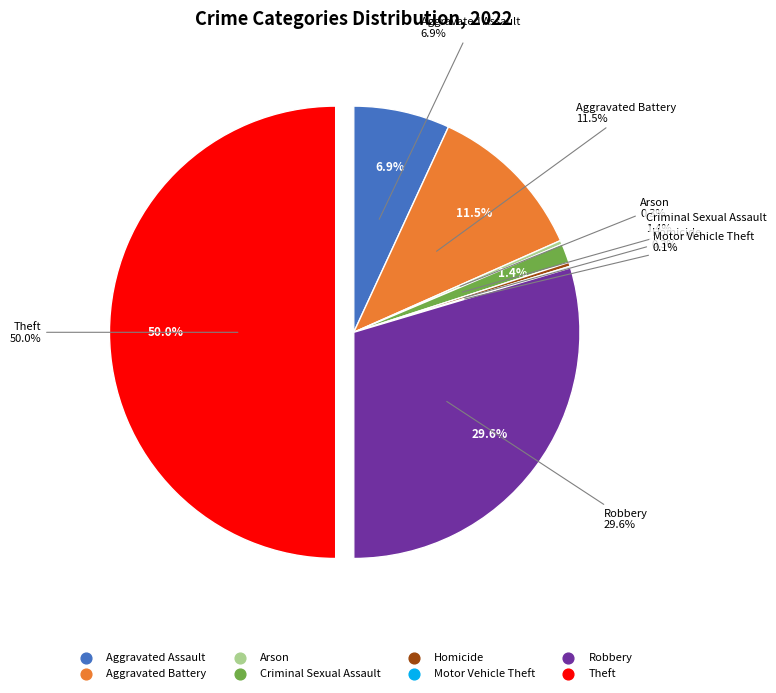

How many slices are in this pie chart?

8